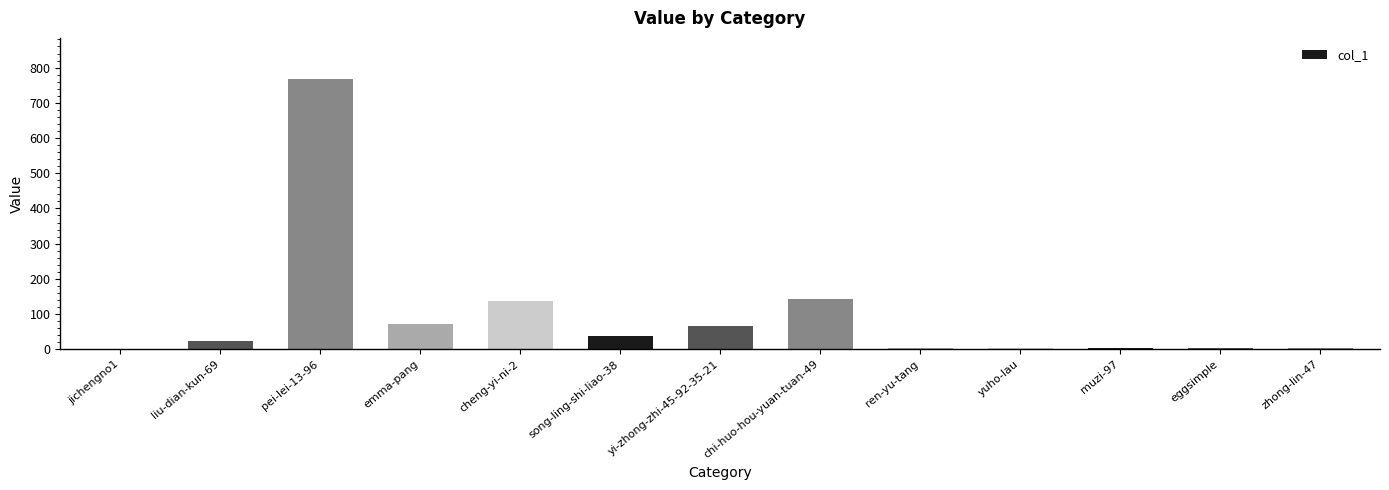

What is the sum of all values?

1270